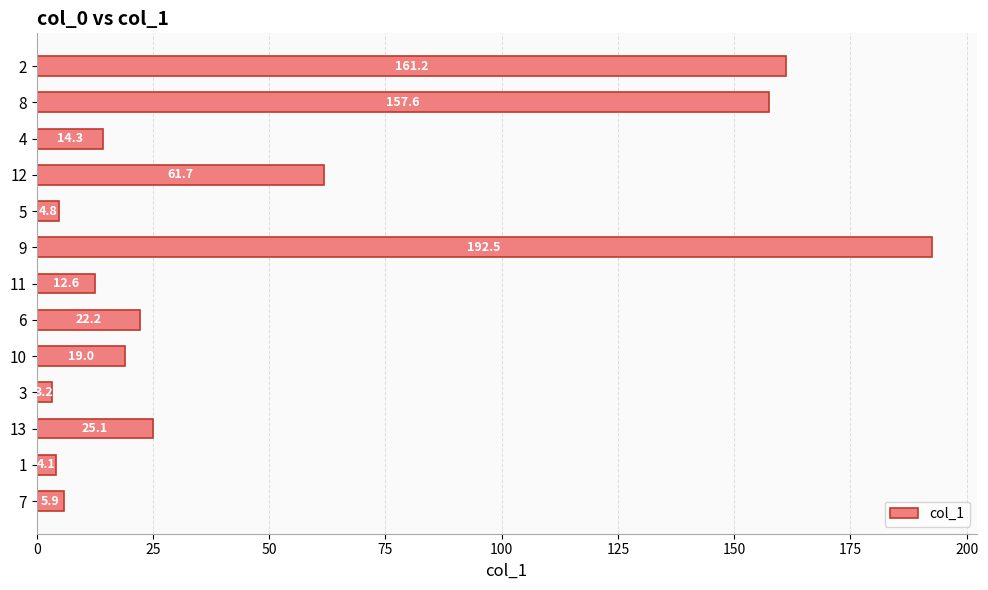

What is the maximum value shown in the chart?

192.5